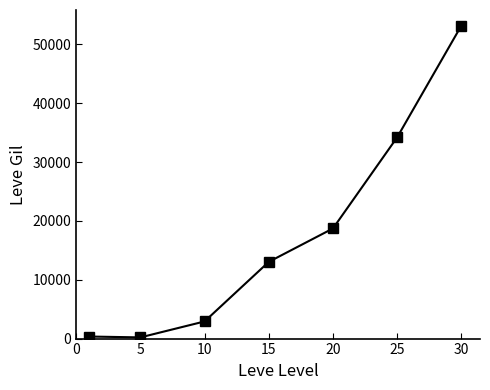

What is the maximum value shown in the chart?

53202.5